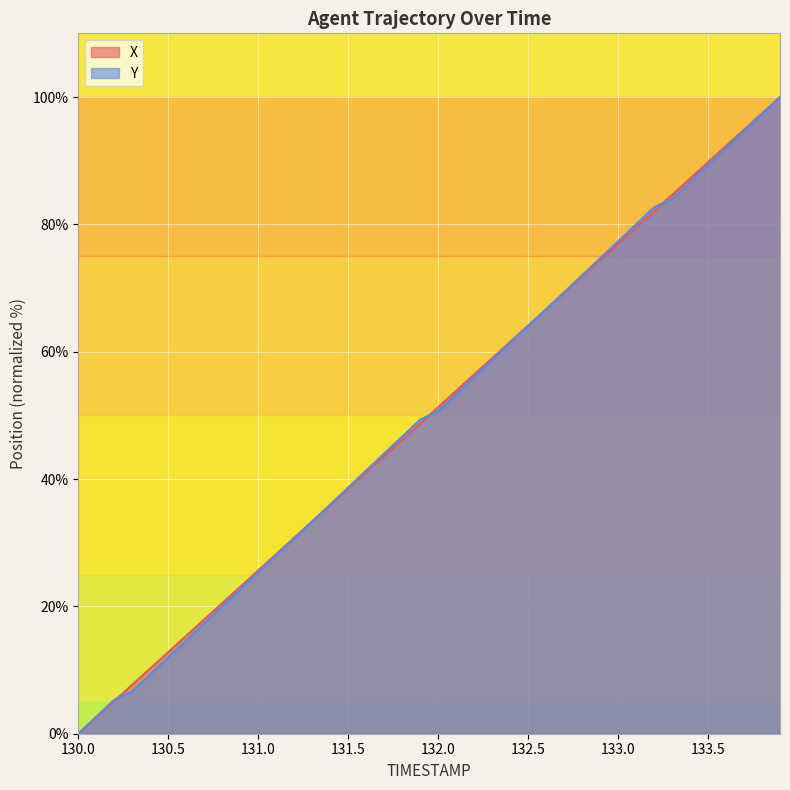

Reading left to right, list all the values displayed in this chart.

X: 130.0=0.0	130.1=2.6	130.2=5.1	130.3=7.7	130.4=10.3	130.5=12.8	130.6=15.4	130.7=17.9	130.8=20.5	130.9=23.1	131.0=25.6	131.1=28.2	131.2=30.8	131.3=33.3	131.4=35.9	131.5=38.5	131.6=41.0	131.7=43.6	131.8=46.2	131.9=48.7	132.0=51.3	132.1=53.8	132.2=56.4	132.3=59.0	132.4=61.5	132.5=64.1	132.6=66.7	132.7=69.2	132.8=71.8	132.9=74.4	133.0=76.9	133.1=79.5	133.2=82.1	133.3=84.6	133.4=87.2	133.5=89.7	133.6=92.3	133.7=94.9	133.8=97.4	133.9=100.0
Y: 130.0=0.0	130.1=2.7	130.2=5.3	130.3=6.7	130.4=9.3	130.5=12.0	130.6=14.7	130.7=17.3	130.8=20.0	130.9=22.7	131.0=25.3	131.1=28.0	131.2=30.7	131.3=33.3	131.4=36.0	131.5=38.7	131.6=41.3	131.7=44.0	131.8=46.7	131.9=49.3	132.0=50.7	132.1=53.3	132.2=56.0	132.3=58.7	132.4=61.3	132.5=64.0	132.6=66.7	132.7=69.3	132.8=72.0	132.9=74.7	133.0=77.3	133.1=80.0	133.2=82.7	133.3=84.0	133.4=86.7	133.5=89.3	133.6=92.0	133.7=94.7	133.8=97.3	133.9=100.0